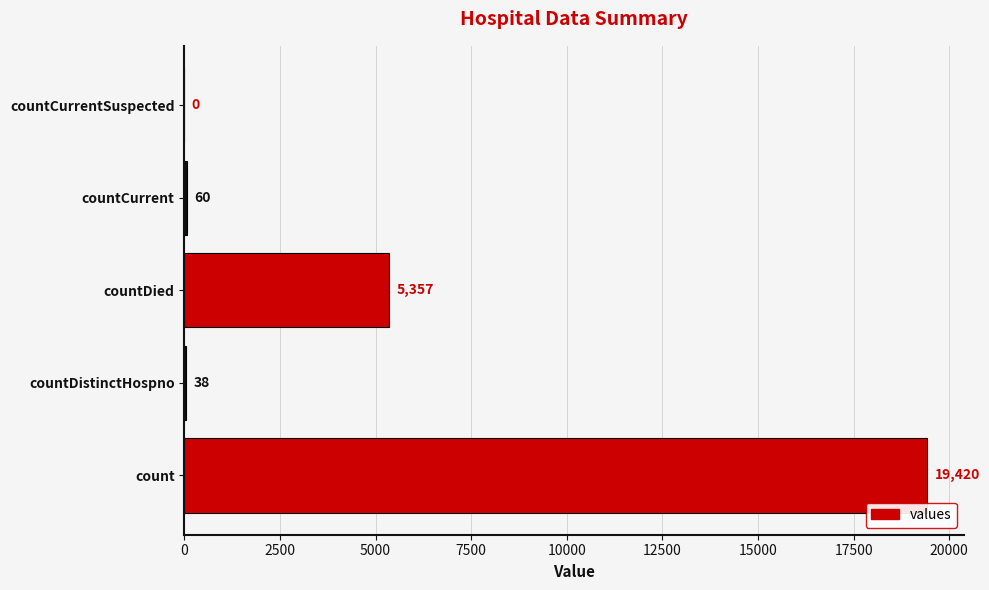

What is the greatest value displayed?

19420